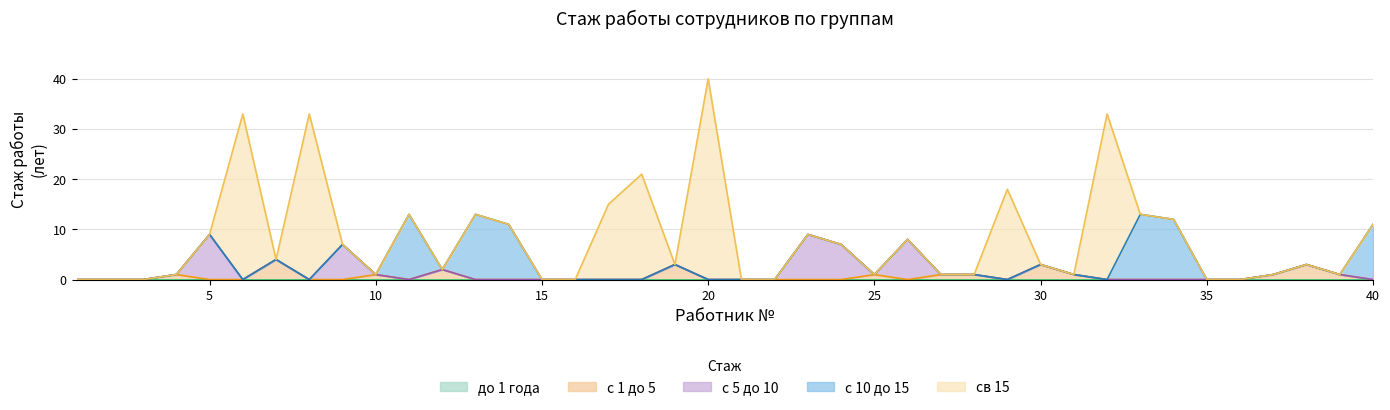

Does the chart have visible grid lines?

Yes